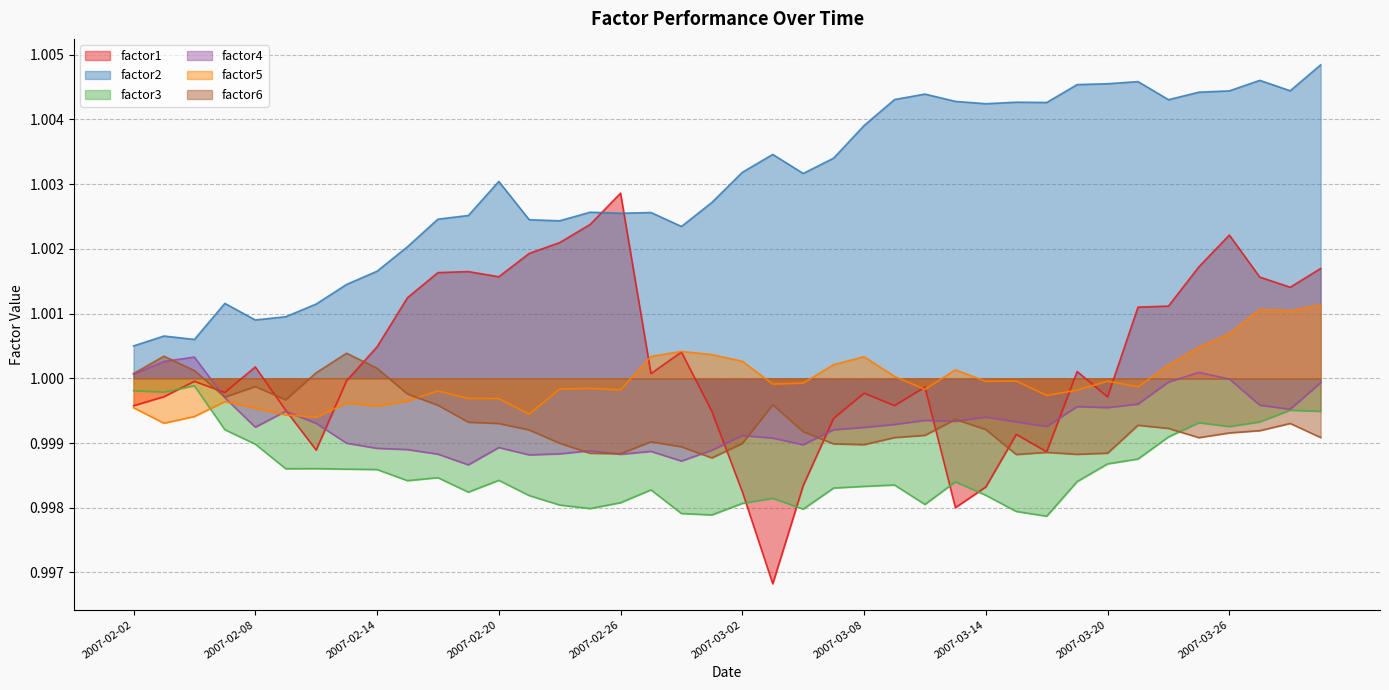

At how many categories does at least one series exceed 1?

40